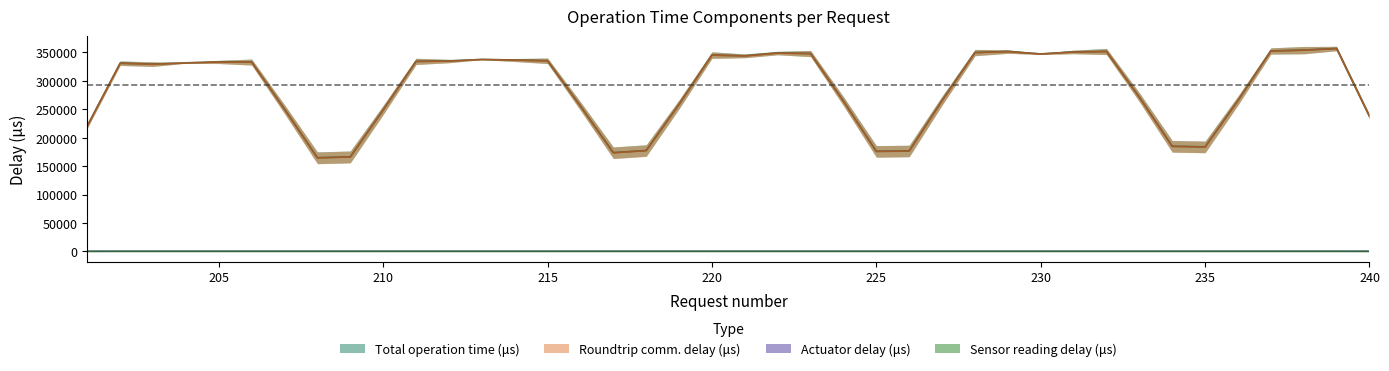

At how many categories does at least one series exceed 170223?

32